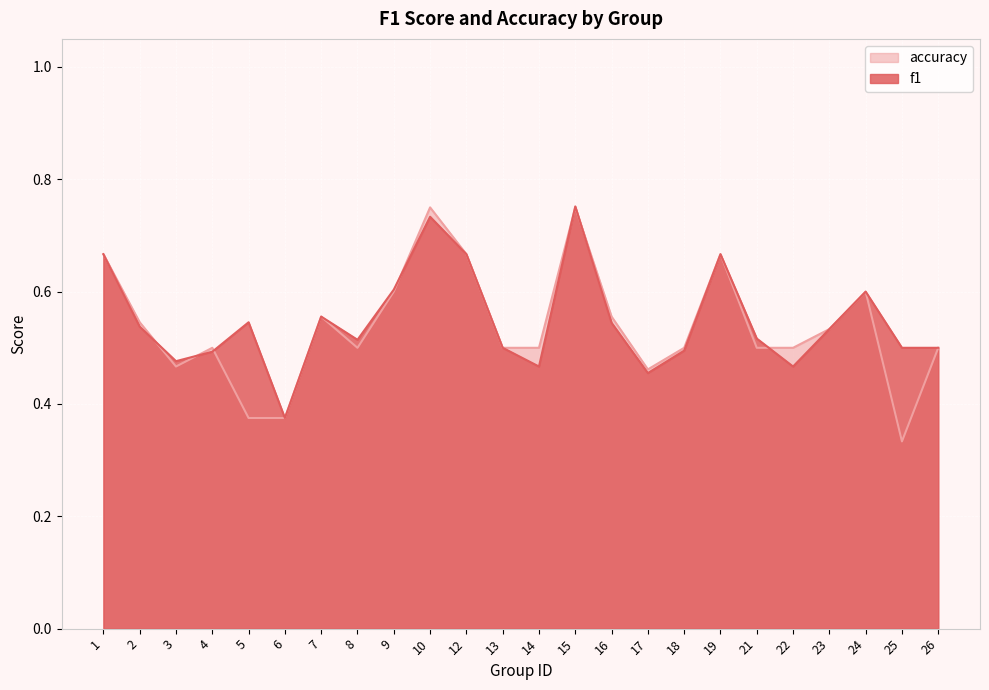

What is the sum of all f1 values?

13.2